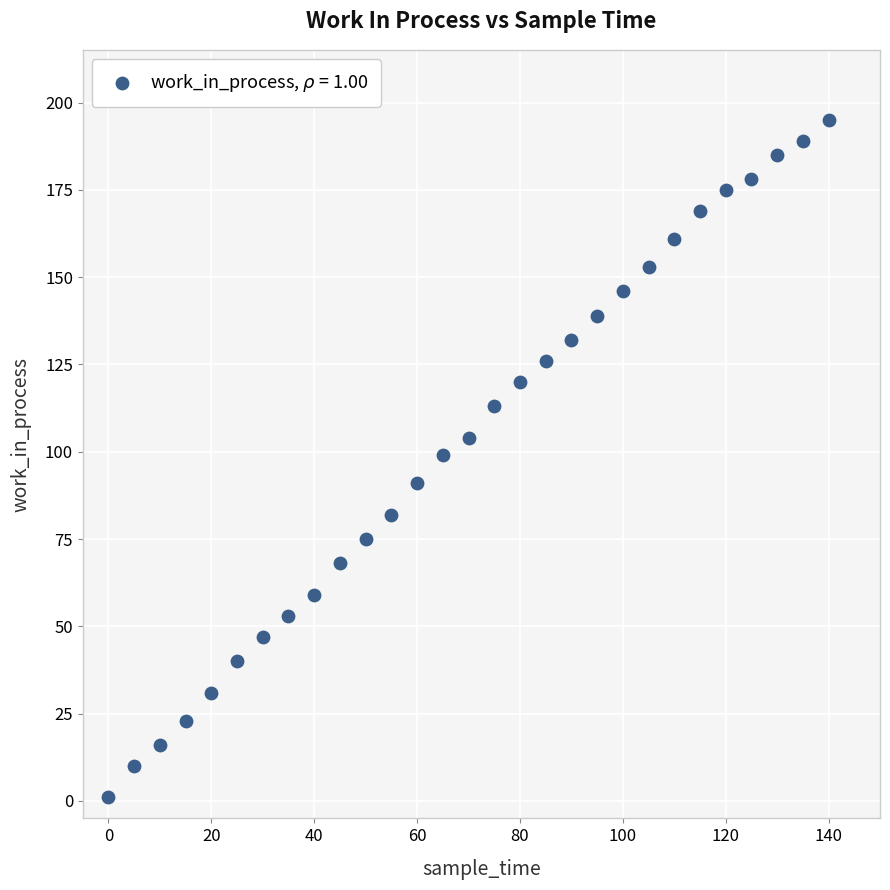

What is the range of X values (max minus min)?

140